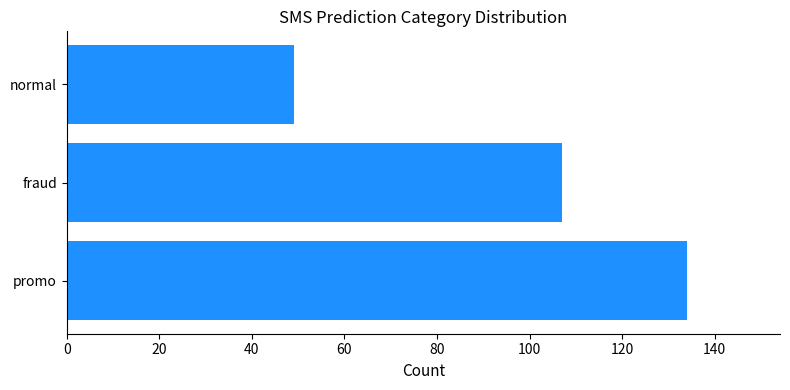

Is it true that the value at promo is 225?

False